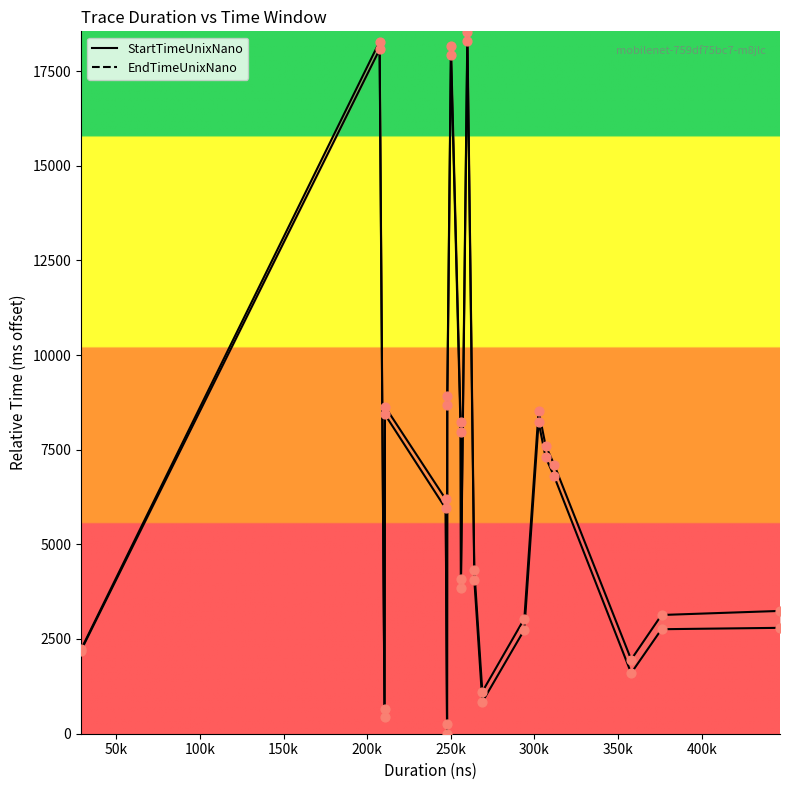

Which series contains the highest Y value?

EndTimeUnixNano